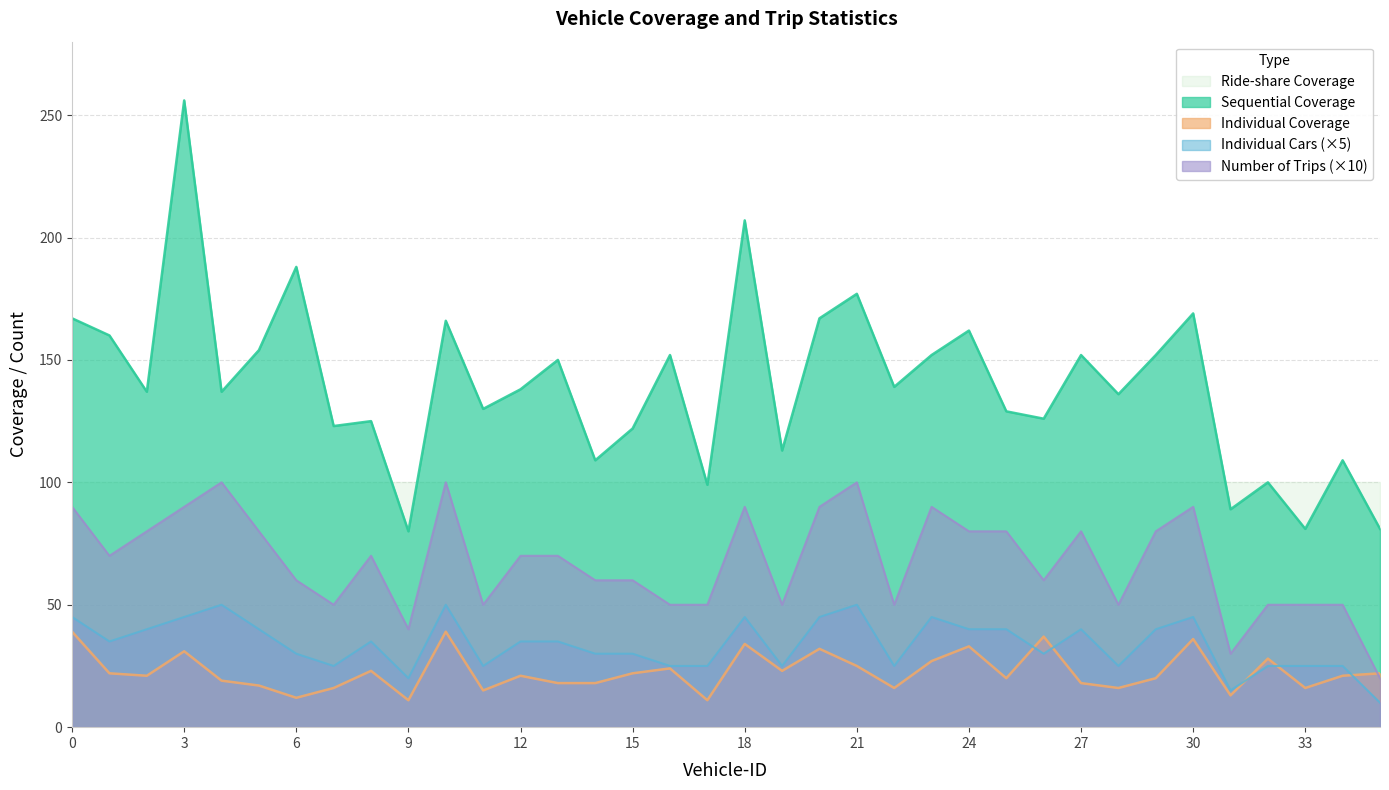

Where is the first local minimum for Individual Cars?

1